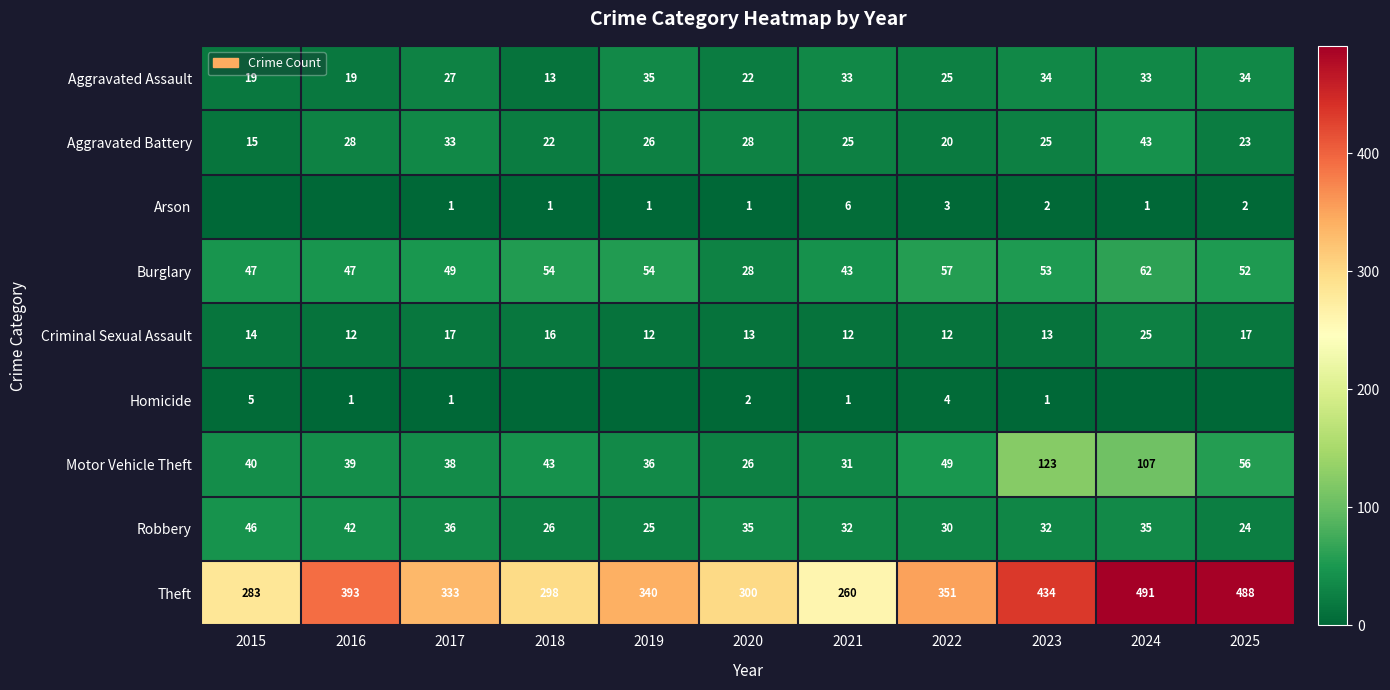

At which category does the chart reach its minimum across all series?

2015